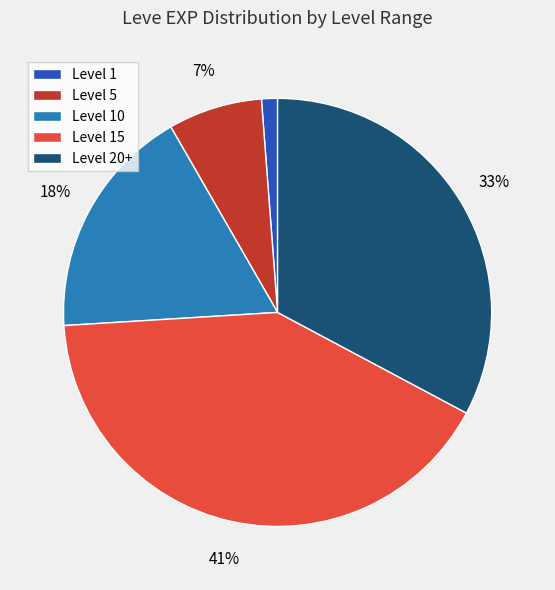

To the nearest percent, what is the difference between the largest and smallest slice percentages?

40%